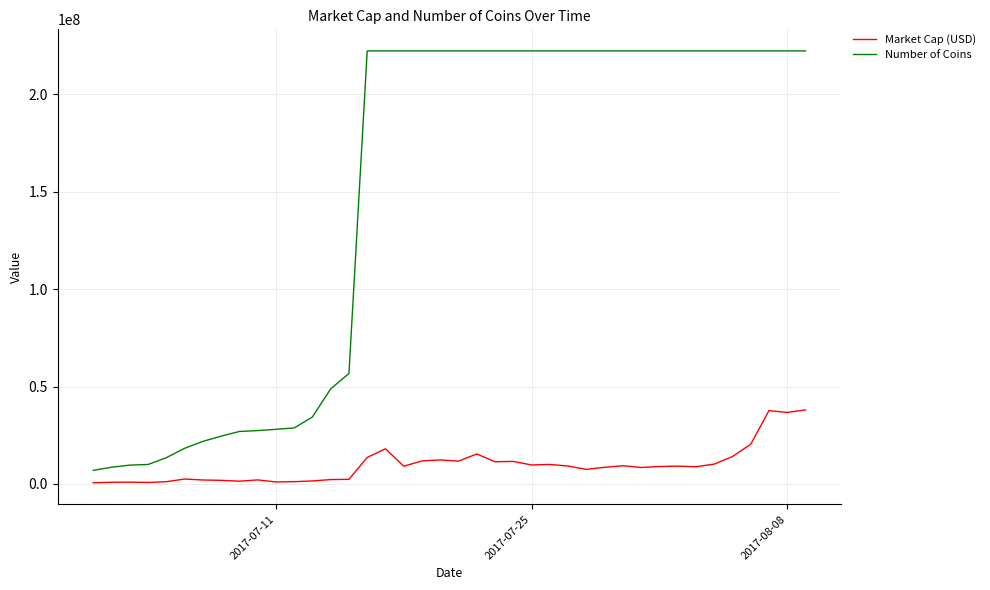

Which series has the largest total across all categories?

Number of Coins